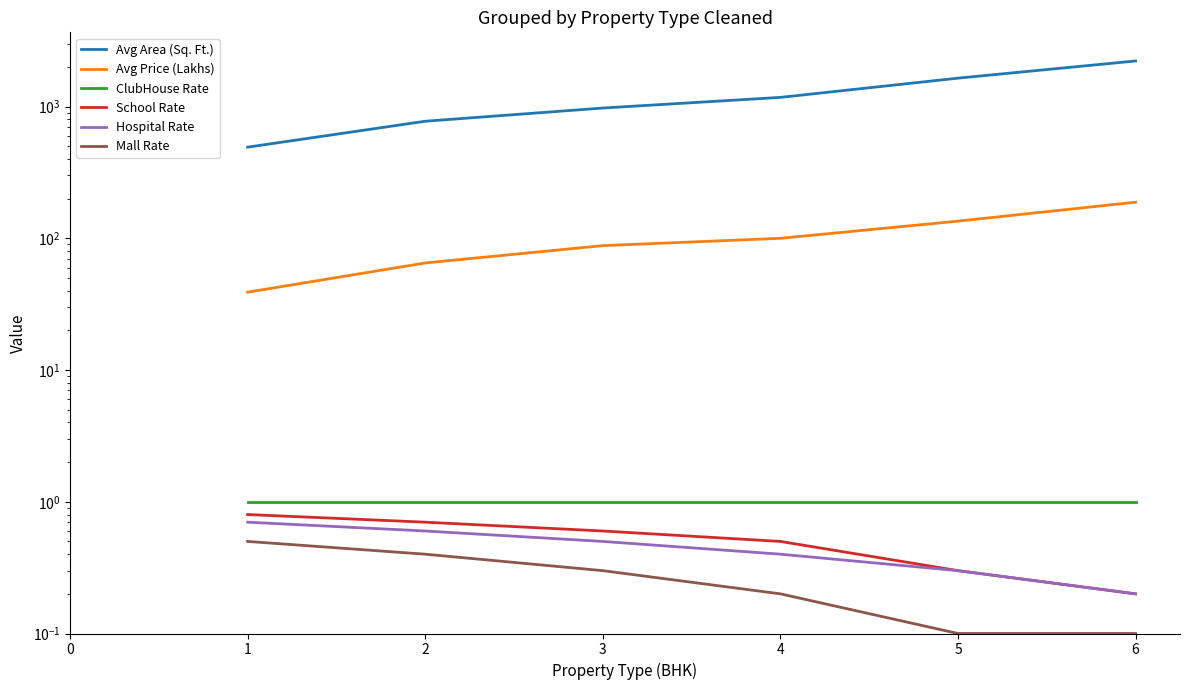

True or false: Avg Area (Sq. Ft.) and School Rate cross at least once.

False